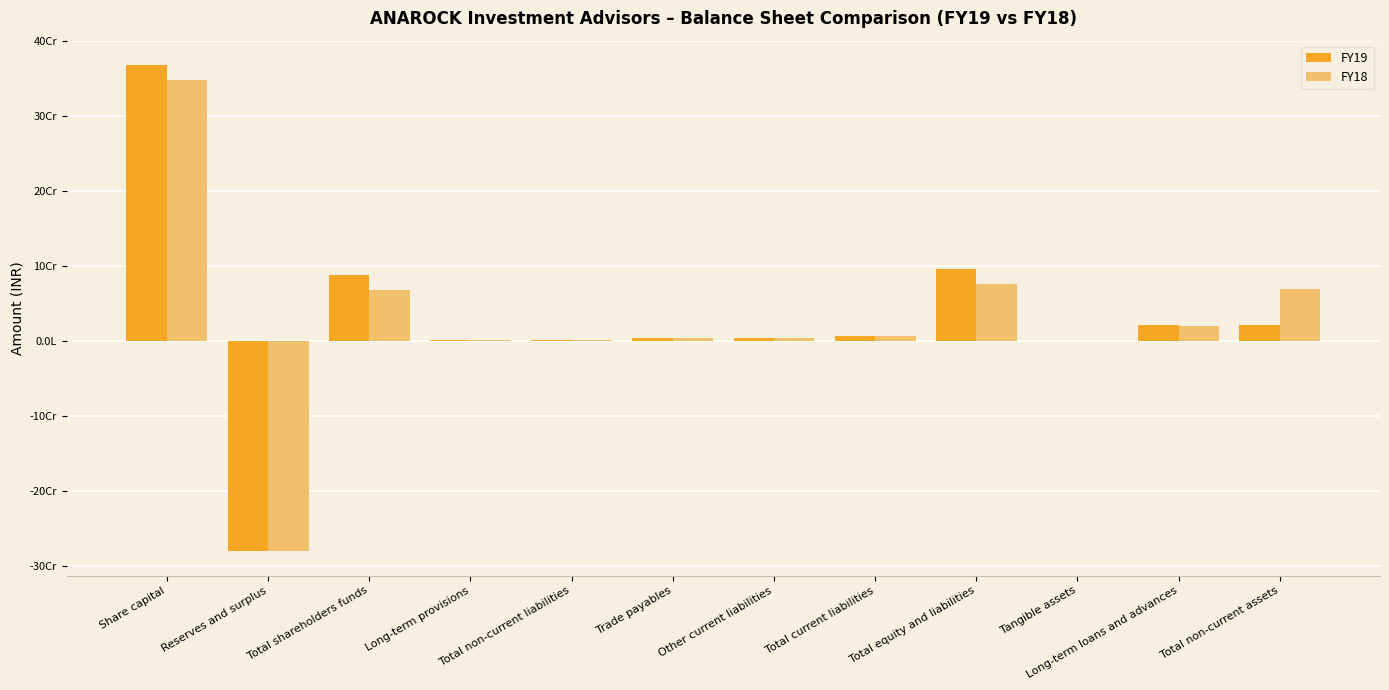

Are the bars horizontal?

No